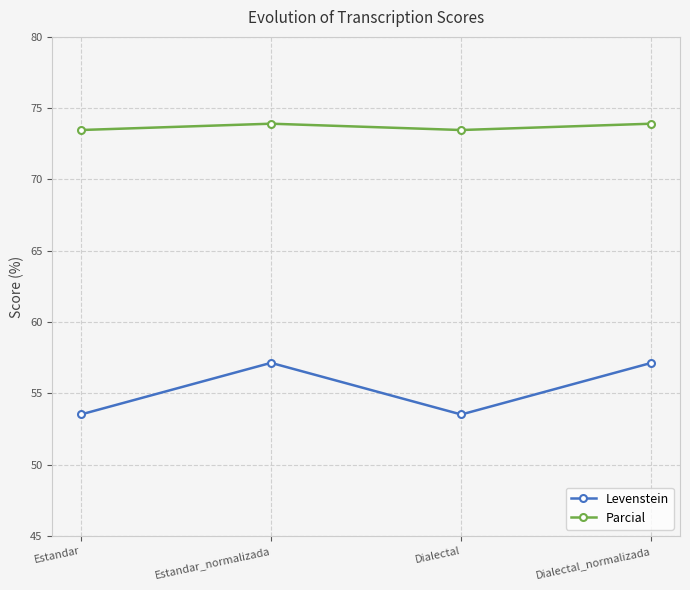

What is the maximum value shown in the chart?

73.9